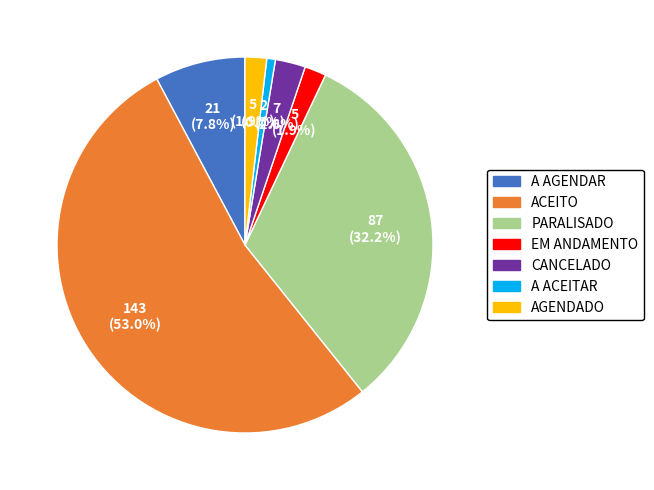

Does any single category account for the majority?

Yes